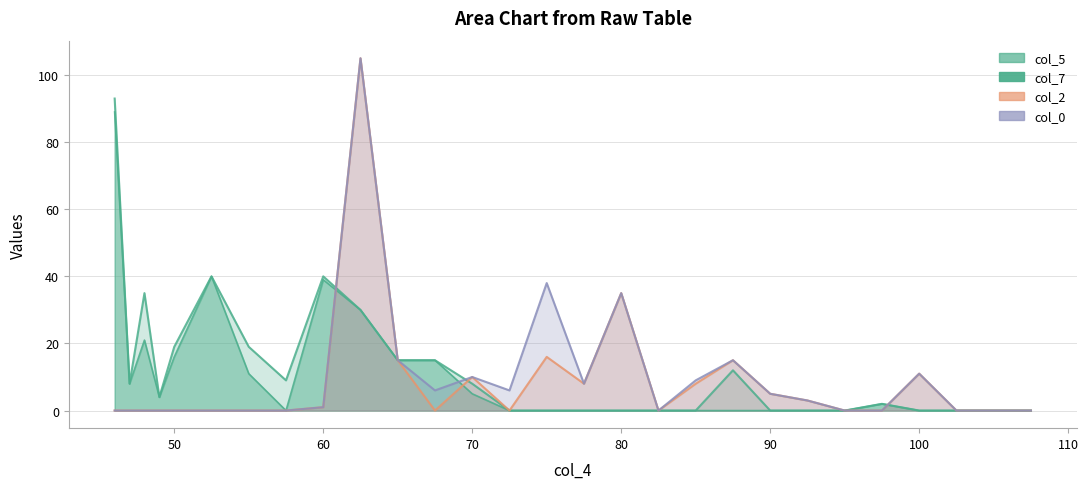

Where do col_0 and col_7 first cross each other?

60.0 and 62.5